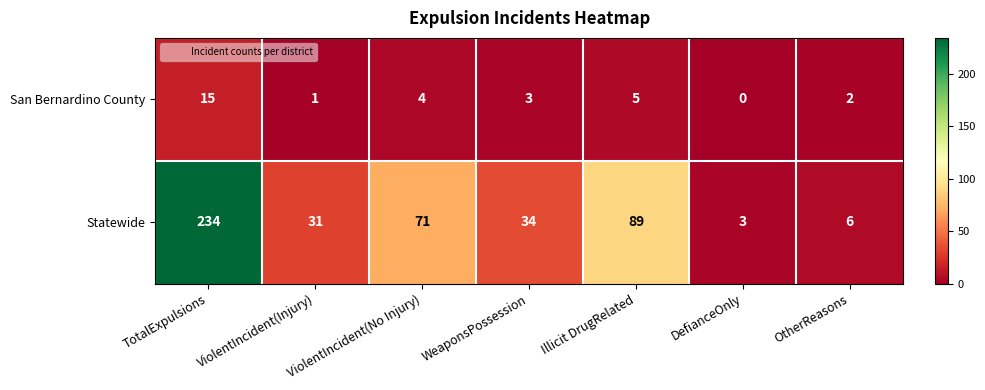

How many distinct data groups are displayed?

2